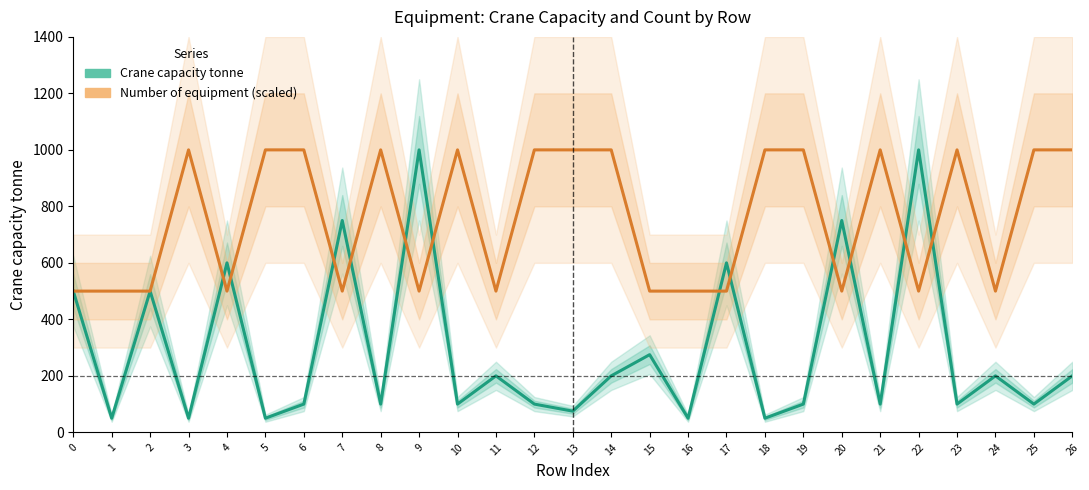

How many series are shown in this chart?

2